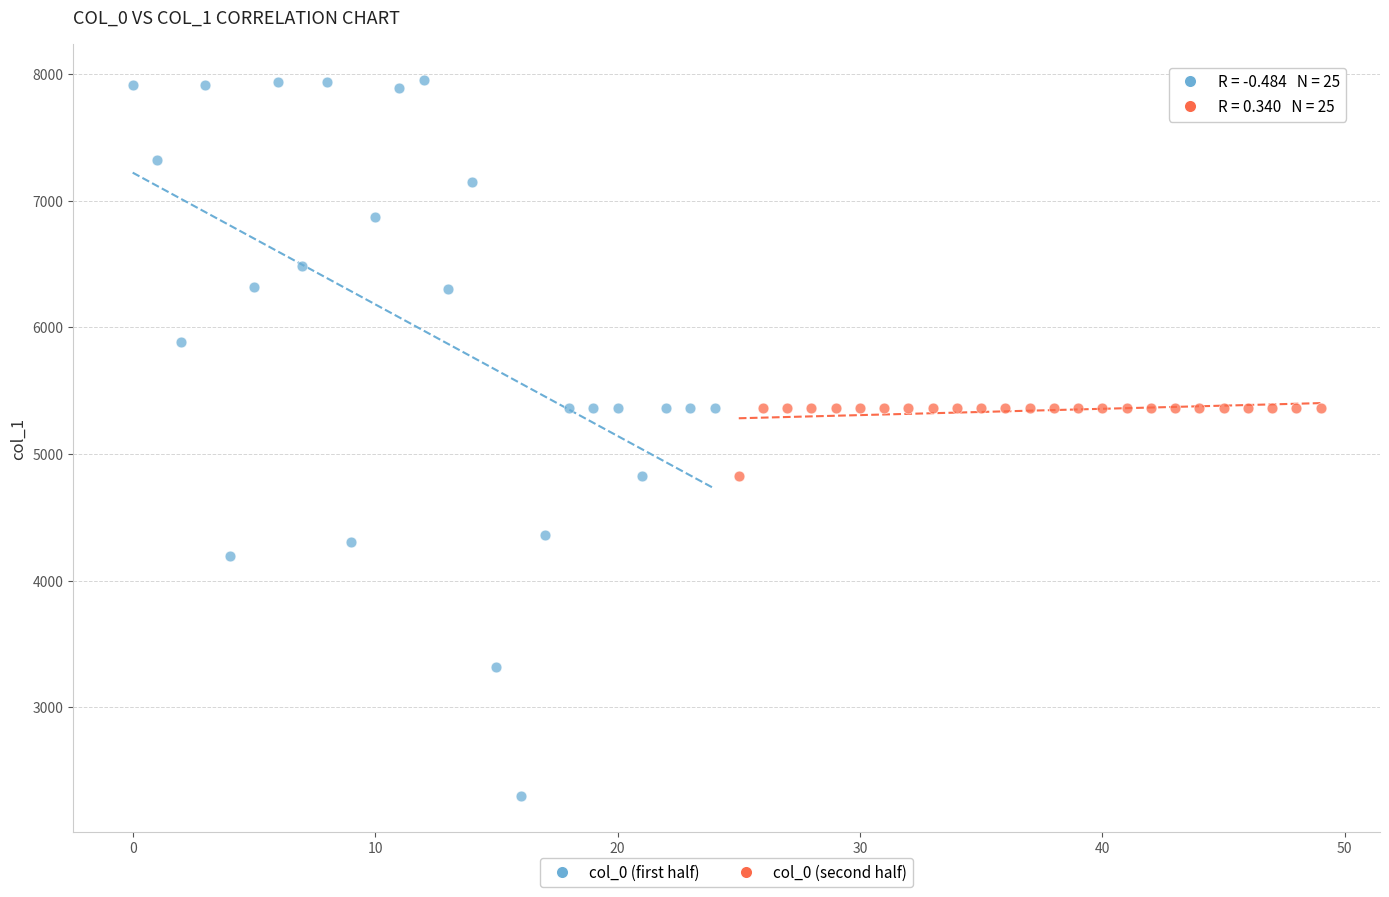

Which series contains the lowest Y value?

col_0 (first half)